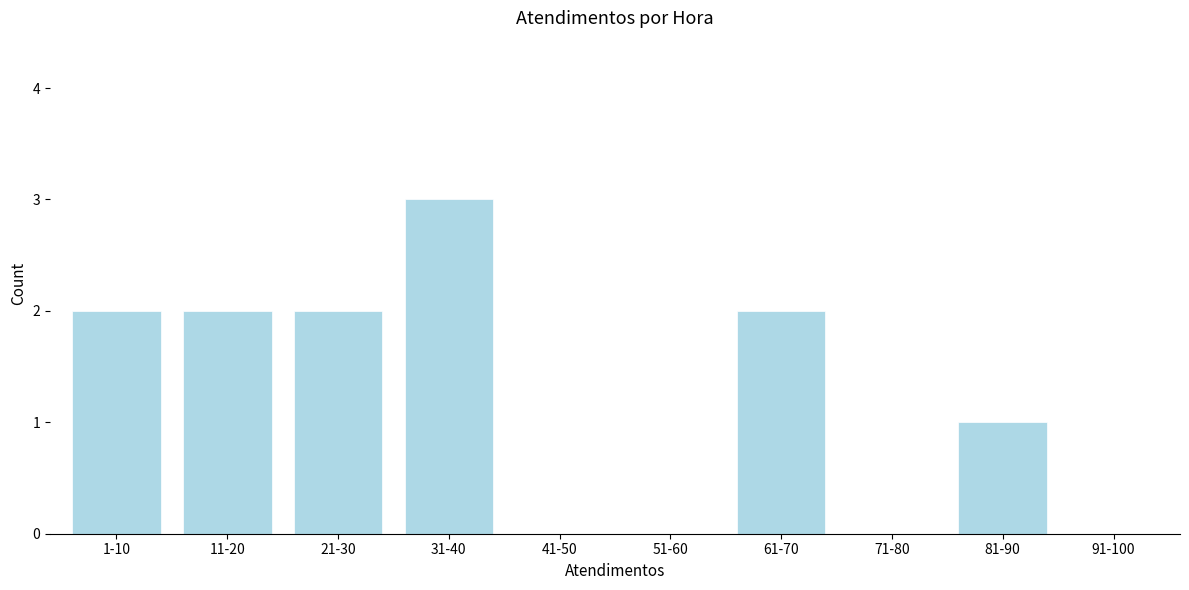

Reading left to right, list all the values displayed in this chart.

1-10=2	11-20=2	21-30=2	31-40=3	41-50=0	51-60=0	61-70=2	71-80=0	81-90=1	91-100=0